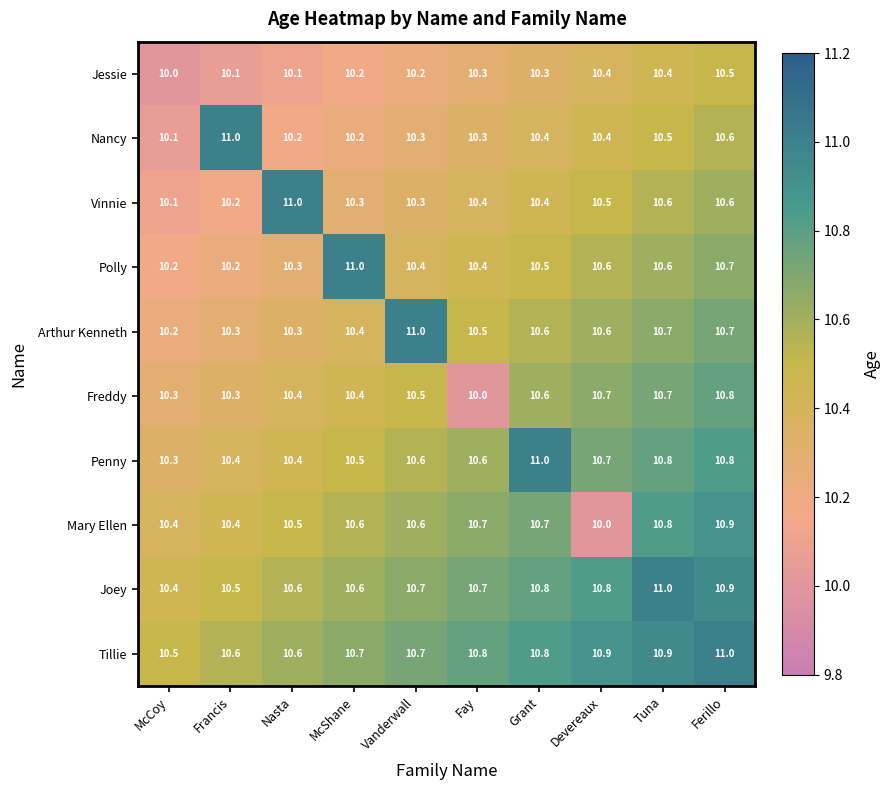

What is the approximate value of Freddy at Devereaux?

10.7